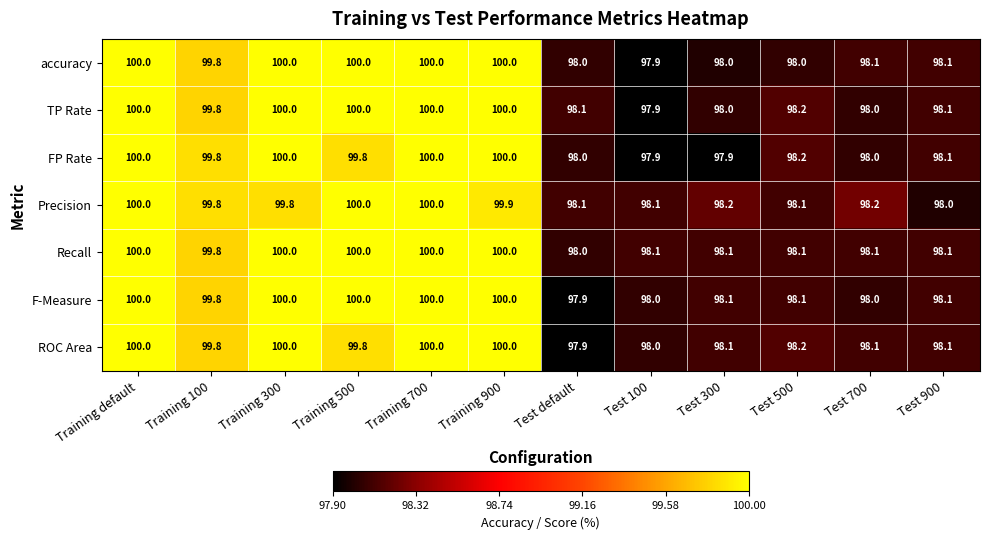

What is the average value of the Precision series?

99.0